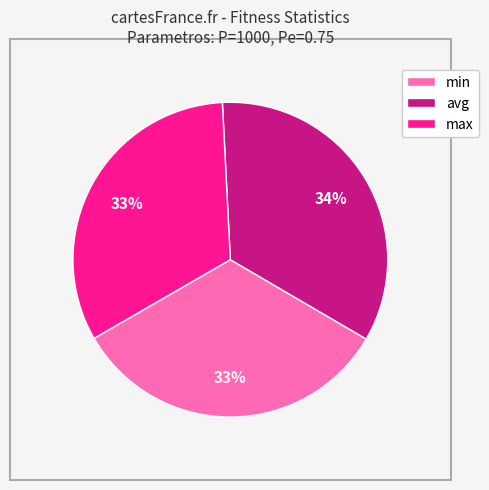

To the nearest percent, what is the average slice percentage?

33%